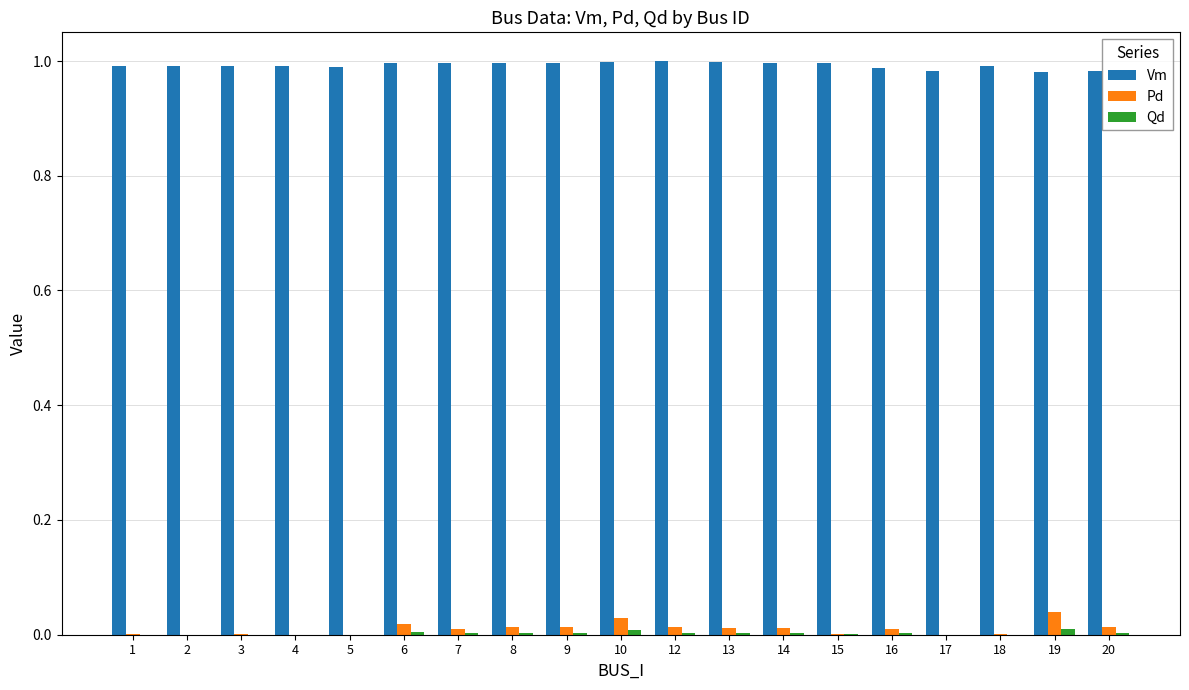

The Vm series shows 0.5 at 3. True or false?

False